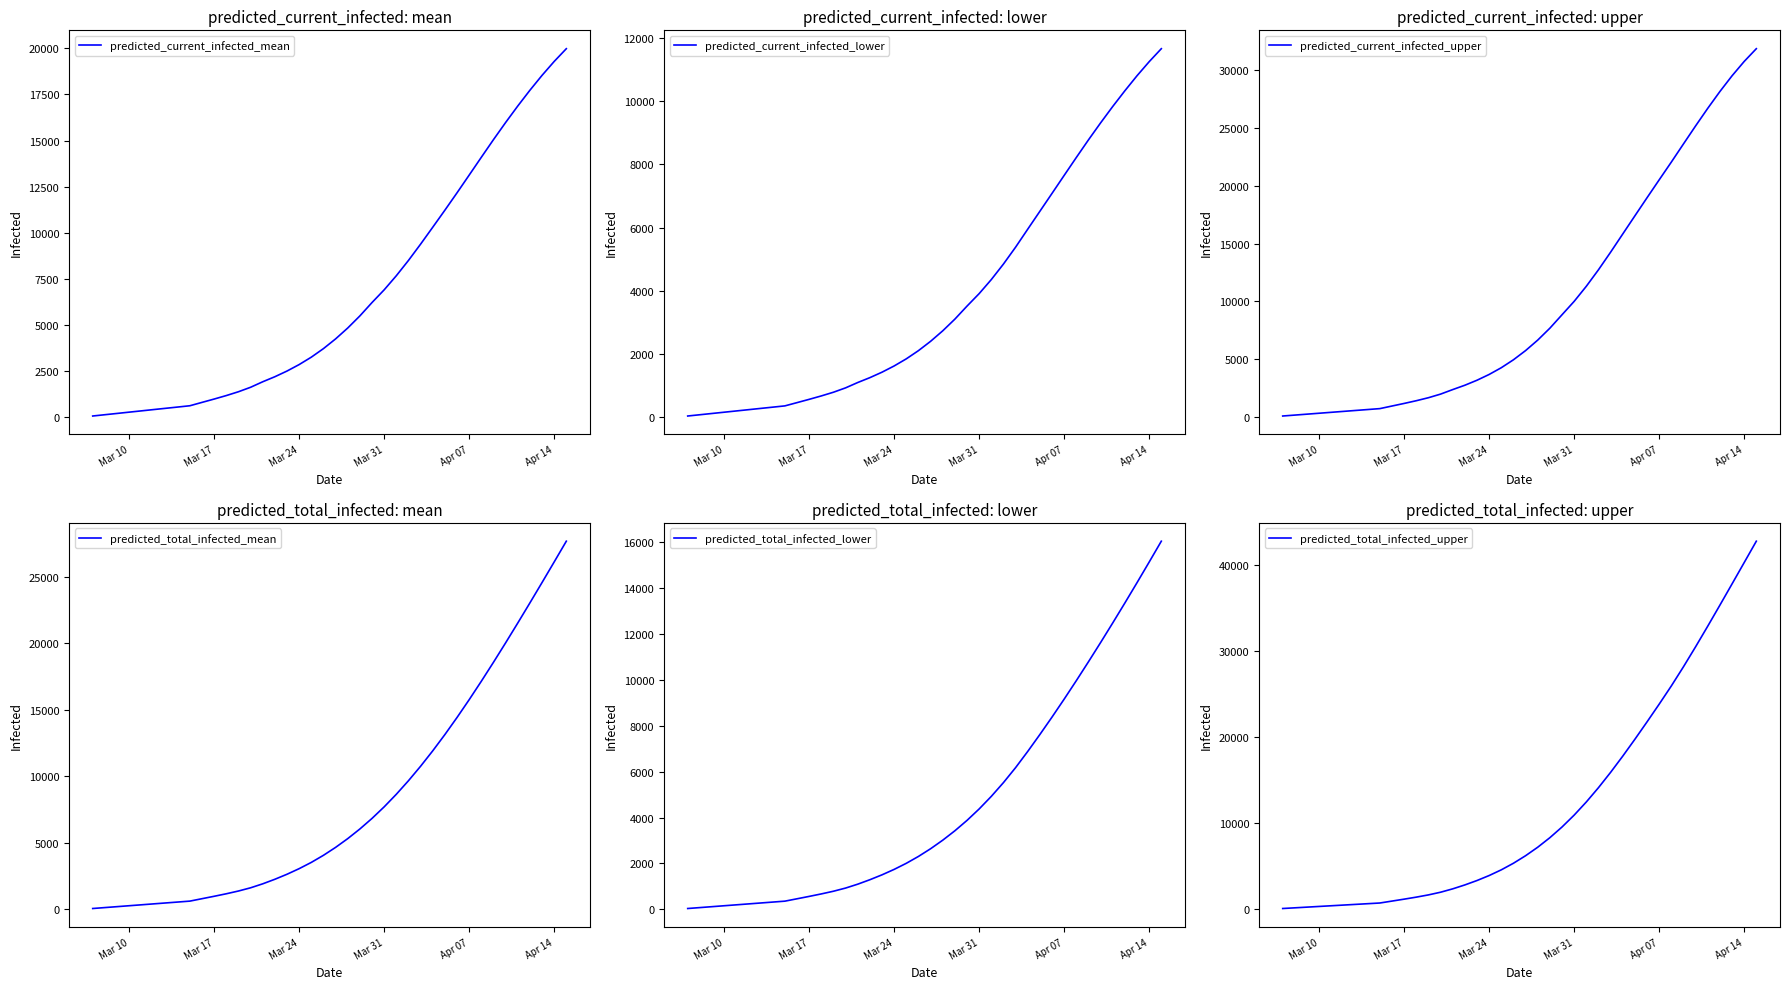

Reading right to left, what are all the values shown in this chart?

predicted_current_infected_mean: 19977	19285	18531	17723	16869	15975	15047	14091	13126	12166	11224	10300	9384	8500	7671	6907	6219	5494	4838	4248	3721	3258	2857	2506	2198	1925	1626	1384	1177	988	807	625	555	486	417	347	278	208	139	69
predicted_current_infected_lower: 11657	11246	10802	10327	9830	9311	8773	8216	7650	7081	6515	5949	5380	4846	4355	3911	3516	3104	2734	2402	2107	1848	1623	1426	1253	1099	930	792	675	567	463	360	320	280	240	200	160	120	80	40
predicted_current_infected_upper: 31863	30758	29516	28156	26703	25182	23621	22050	20514	18965	17400	15828	14254	12731	11304	10000	8841	7679	6649	5741	4945	4259	3676	3176	2743	2367	1975	1663	1403	1168	944	720	640	560	480	400	320	240	160	80
predicted_total_infected_mean: 27690	26129	24581	23048	21534	20044	18583	17157	15771	14433	13149	11926	10767	9677	8658	7713	6844	6049	5324	4665	4069	3536	3066	2645	2267	1925	1626	1384	1177	988	807	625	555	486	417	347	278	208	139	69
predicted_total_infected_lower: 16031	15123	14226	13342	12473	11619	10781	9959	9156	8374	7615	6879	6173	5521	4922	4374	3876	3424	3014	2642	2307	2008	1743	1506	1293	1099	930	792	675	567	463	360	320	280	240	200	160	120	80	40
predicted_total_infected_upper: 42807	40318	37835	35365	32923	30526	28199	25966	23849	21788	19766	17802	15917	14133	12471	10944	9561	8319	7209	6221	5345	4579	3916	3336	2823	2367	1975	1663	1403	1168	944	720	640	560	480	400	320	240	160	80